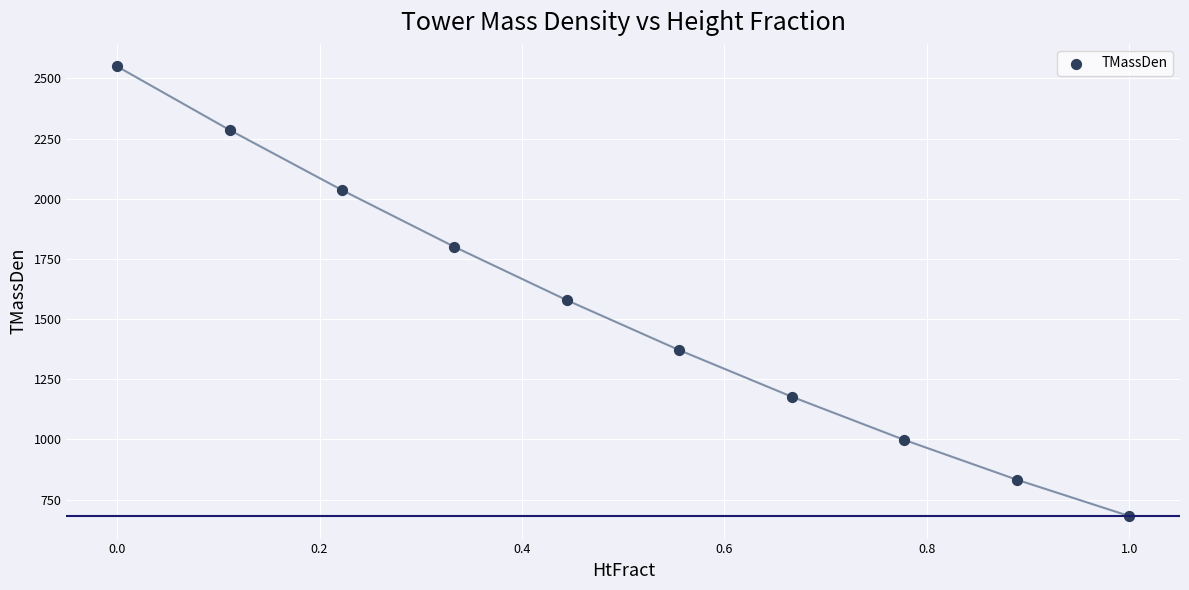

What Y value in the scatter plot is closest to 1615?

1578.3